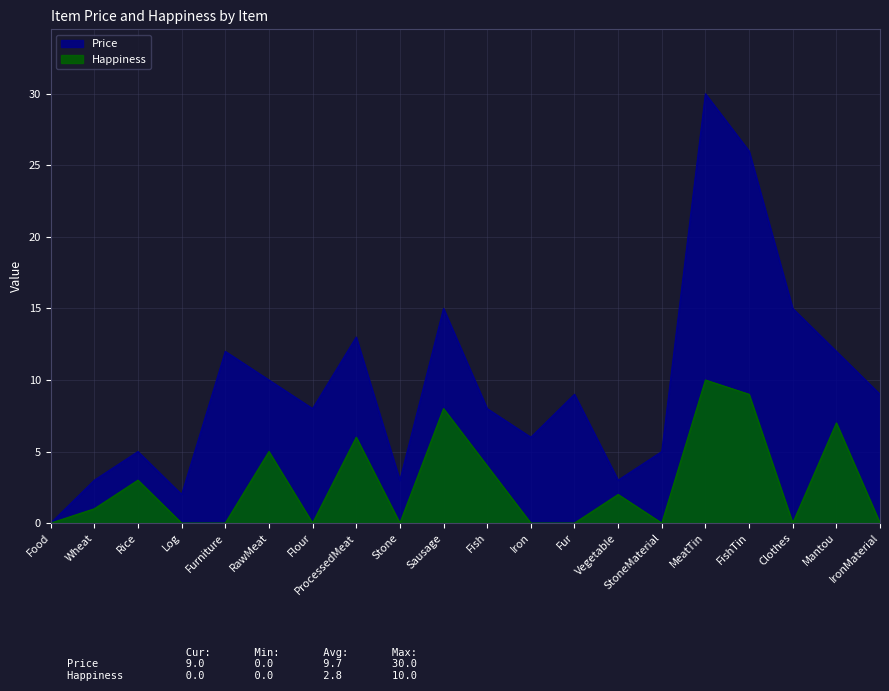

Between Log and MeatTin, which series saw the biggest shift?

Price